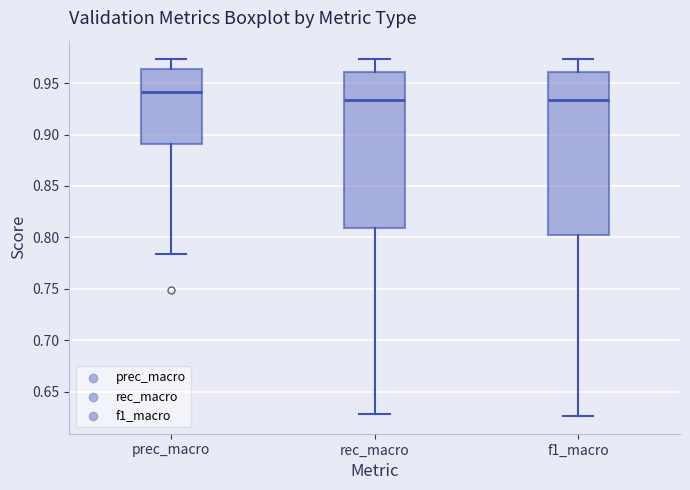

Which box's median line is the highest?

prec_macro